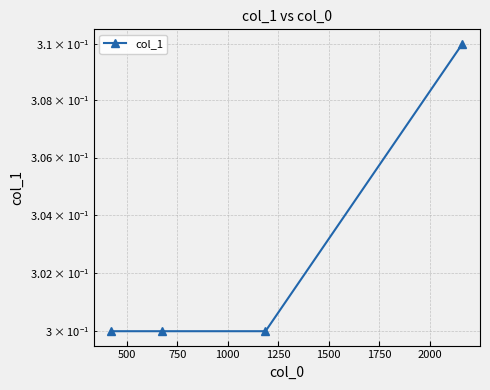

What is the value of the 3rd point from the left?

0.3